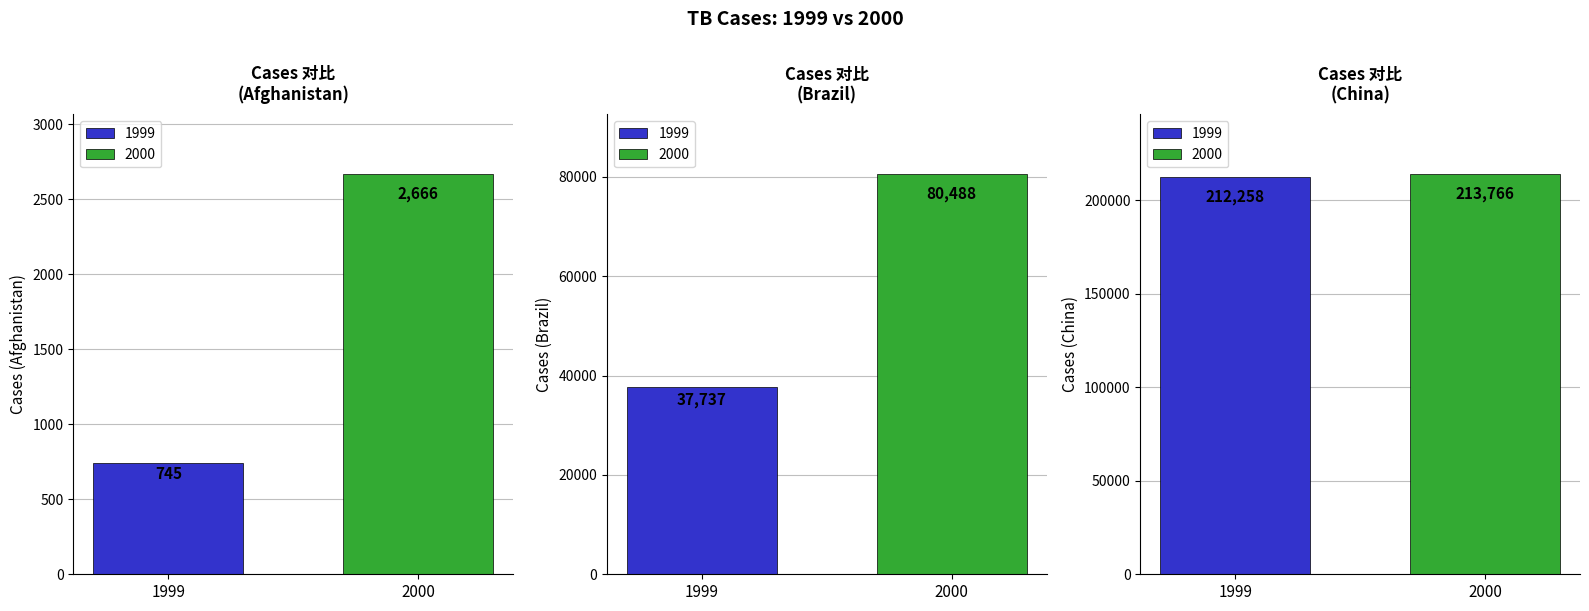

At Brazil, list the series in order from largest to smallest.

2000, 1999